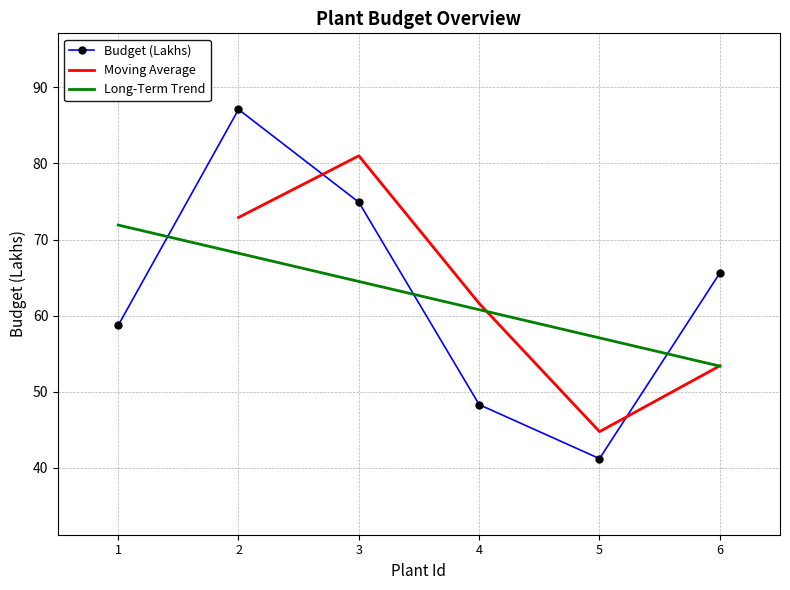

At which category does the data reach its first local peak?

2